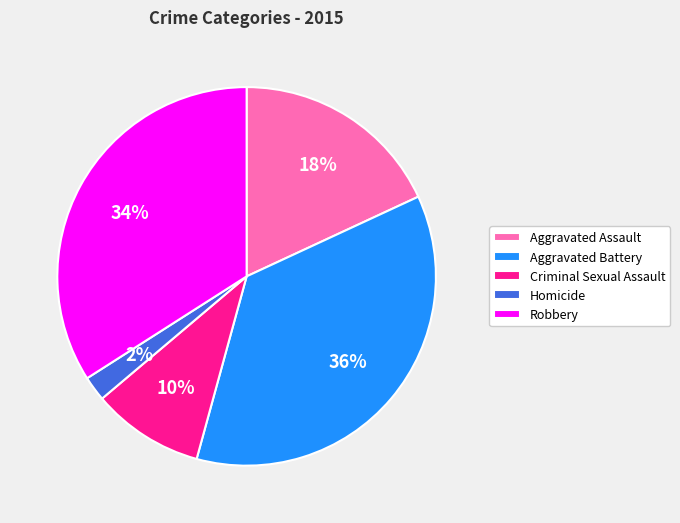

Does Criminal Sexual Assault represent more than half of the total?

No